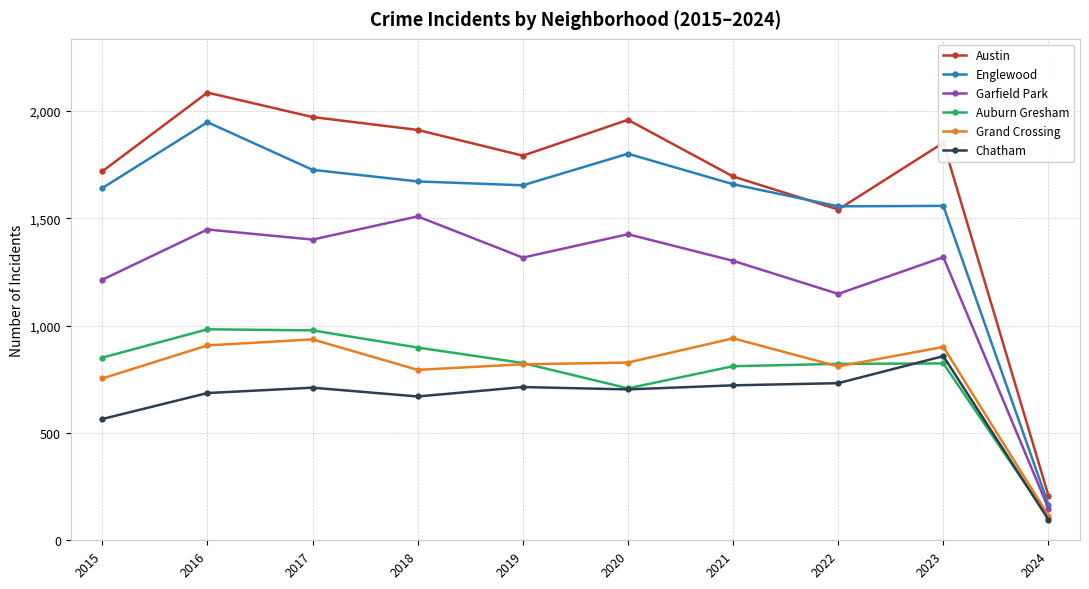

What value does the Austin series have at 2017, to the nearest 100?

2000